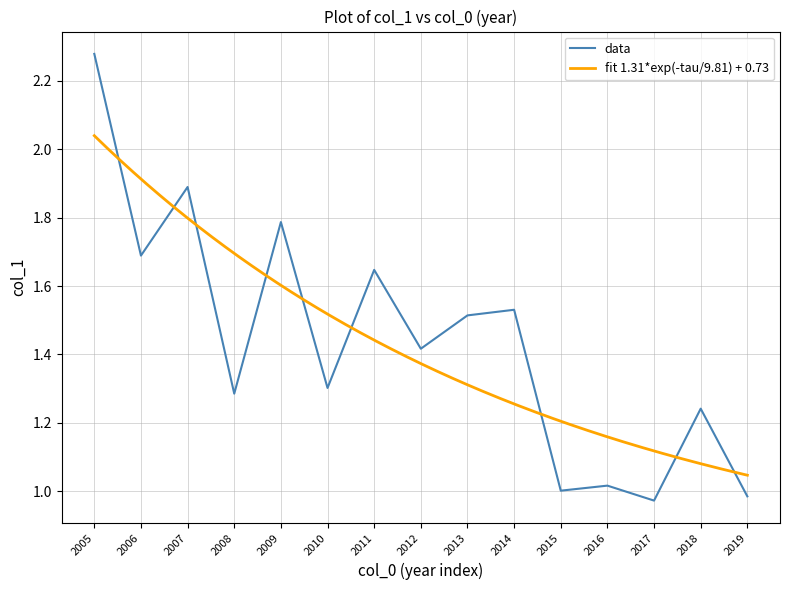

What is the difference between the maximum and minimum values?

1.3